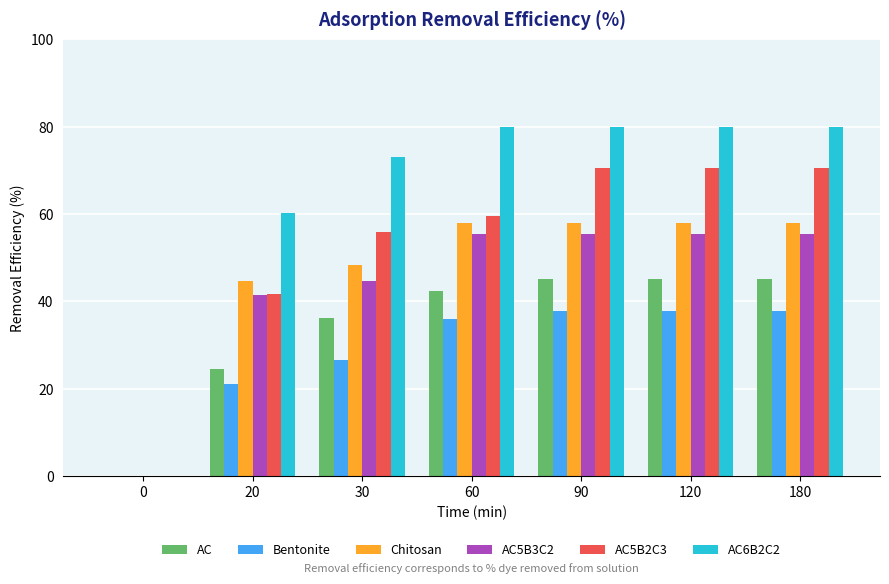

Are the bars grouped side by side (vs. stacked)?

Yes